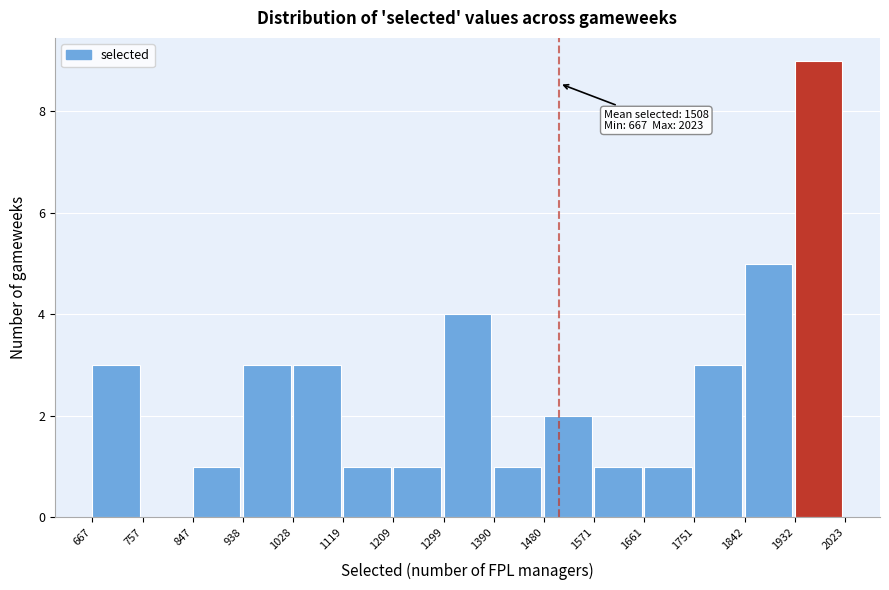

Over which range of the x-axis is the bar tallest?

1932 to 2023